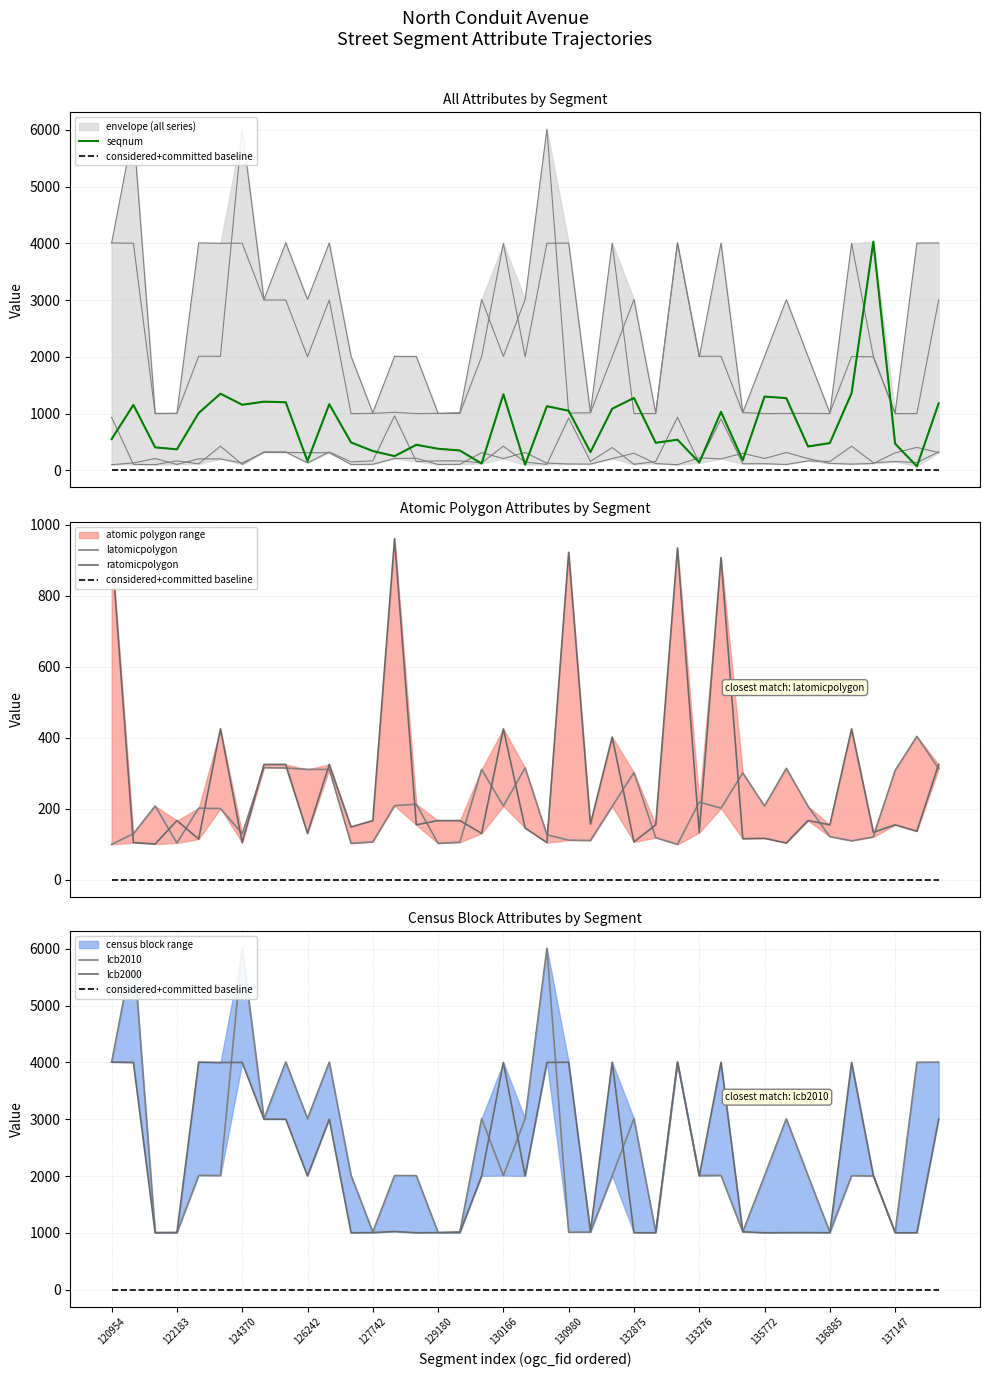

What is the difference between the second highest and minimum values in the ratomicpolygon series?

833